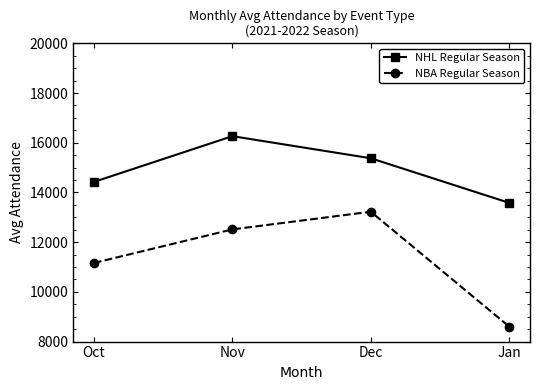

What is the lowest value of the NBA Regular Season series?

8601.6